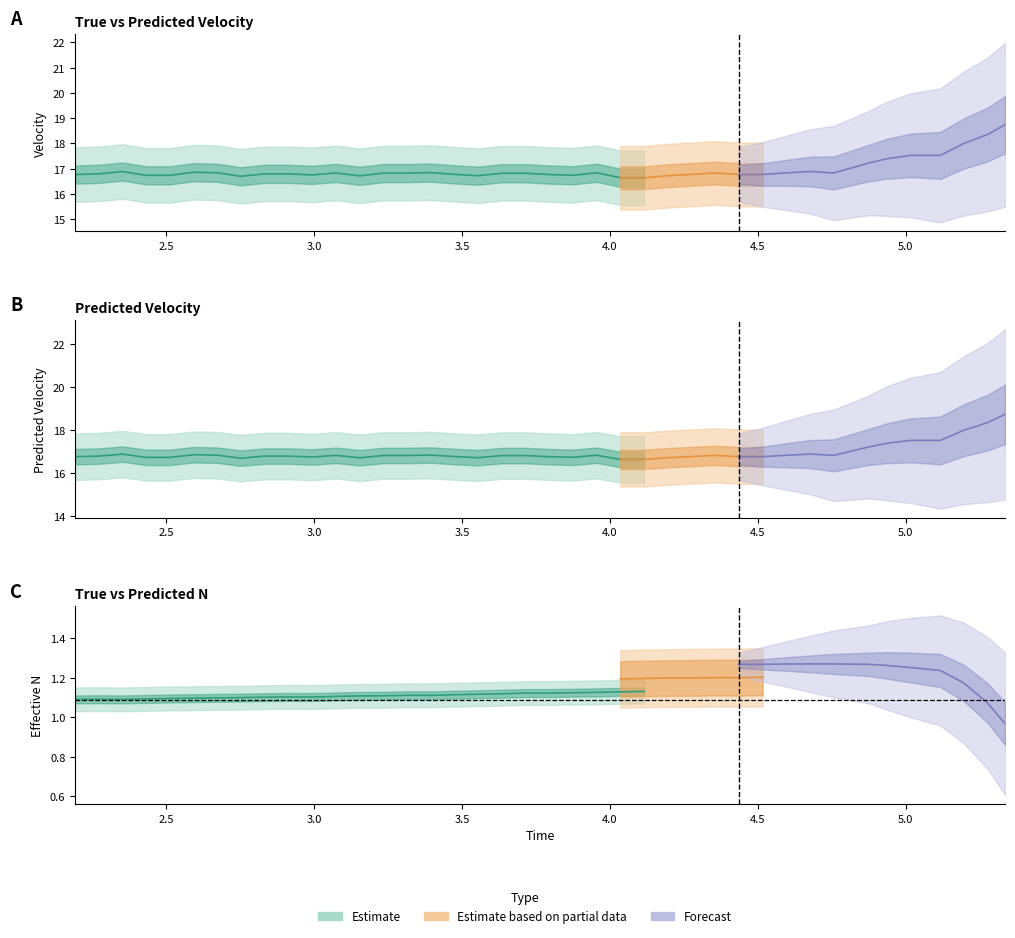

At which category is the sum across all series the highest?

39